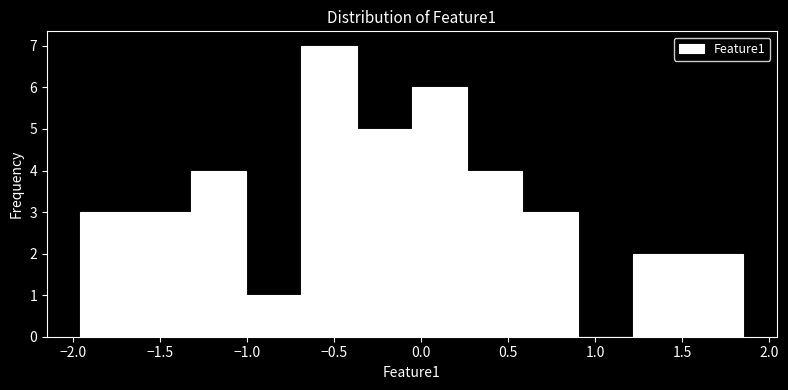

Reading left to right, transcribe this chart: for each bar, give the range it covers on the x-axis and its height. Neither the bar edges nor the heights are printed on the chart, so give them approximately, as read against the axes.

-1.95 to -1.65: 3
-1.65 to -1.30: 3
-1.30 to -1.00: 4
-1.00 to -0.70: 1
-0.70 to -0.35: 7
-0.35 to -0.05: 5
-0.05 to 0.25: 6
0.25 to 0.60: 4
0.60 to 0.90: 3
0.90 to 1.20: 0
1.20 to 1.55: 2
1.55 to 1.85: 2